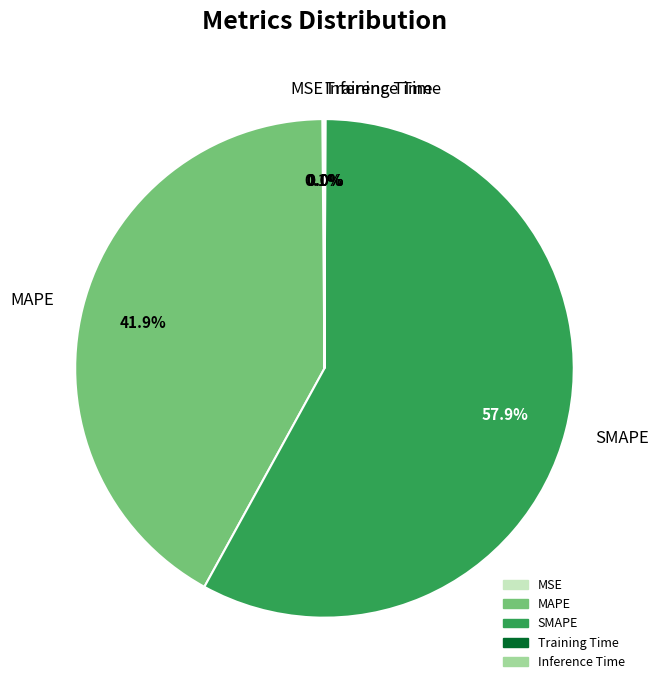

What is the largest slice in the pie chart?

SMAPE